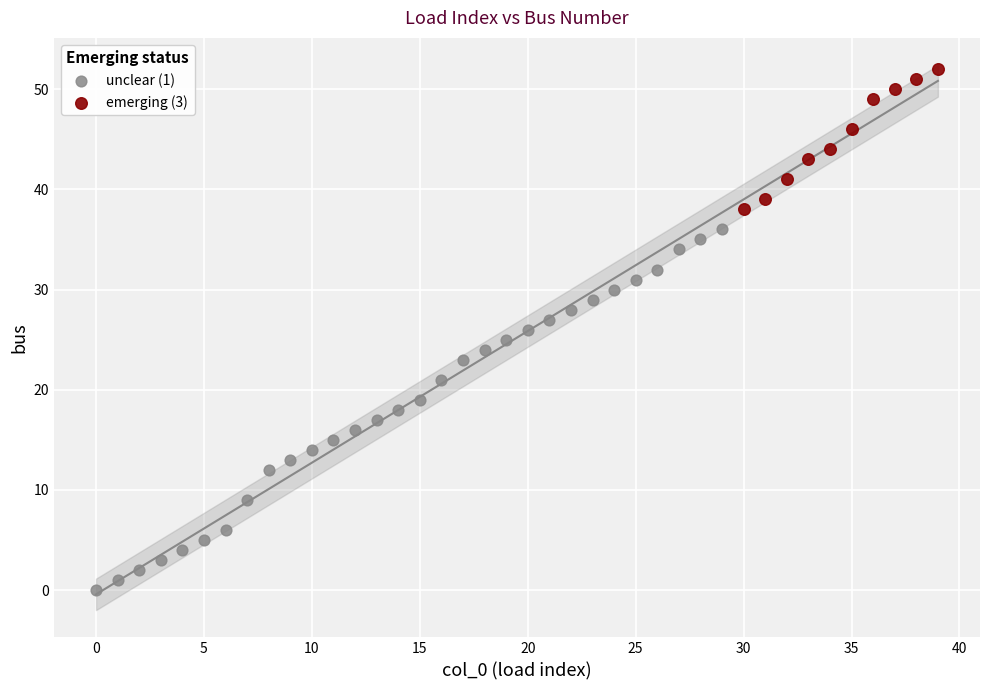

Which series contains the highest Y value?

emerging (3)